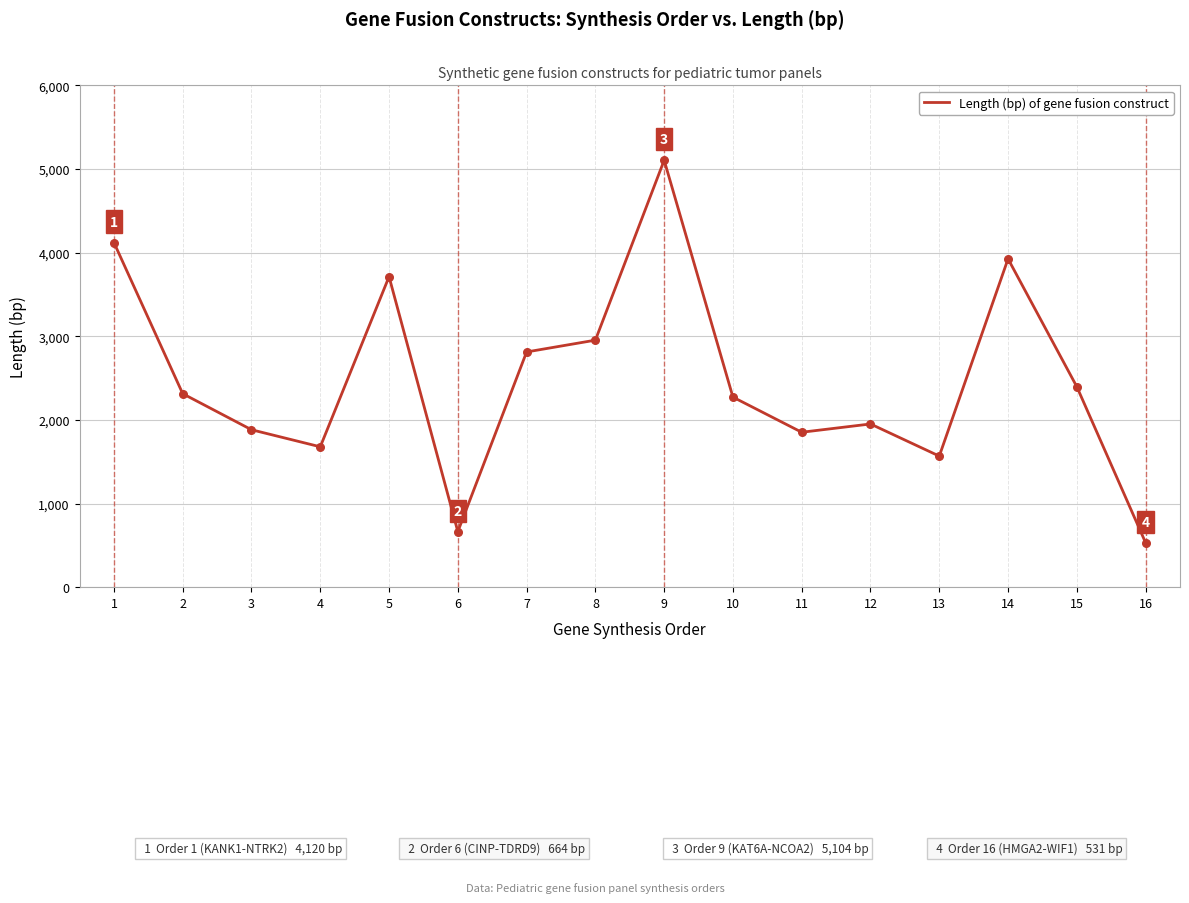

Between 15 and 5, which is larger?

5